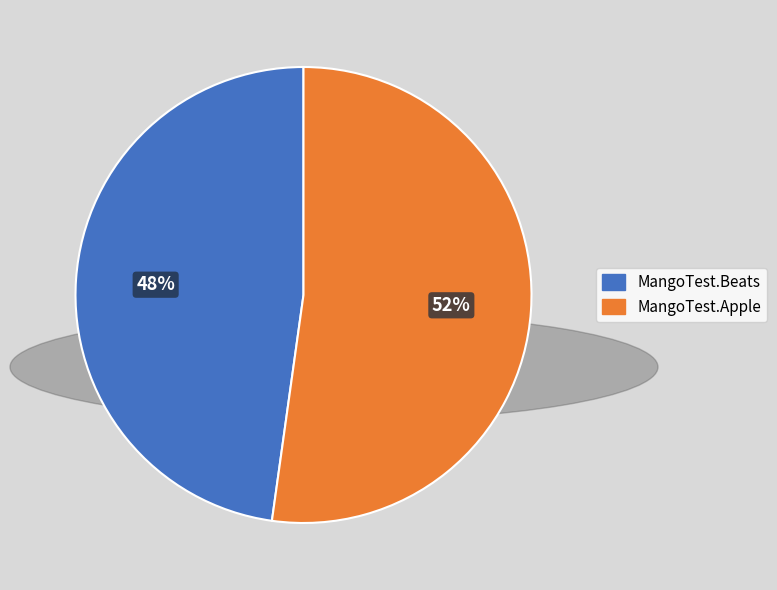

Is there a majority slice in this chart?

Yes